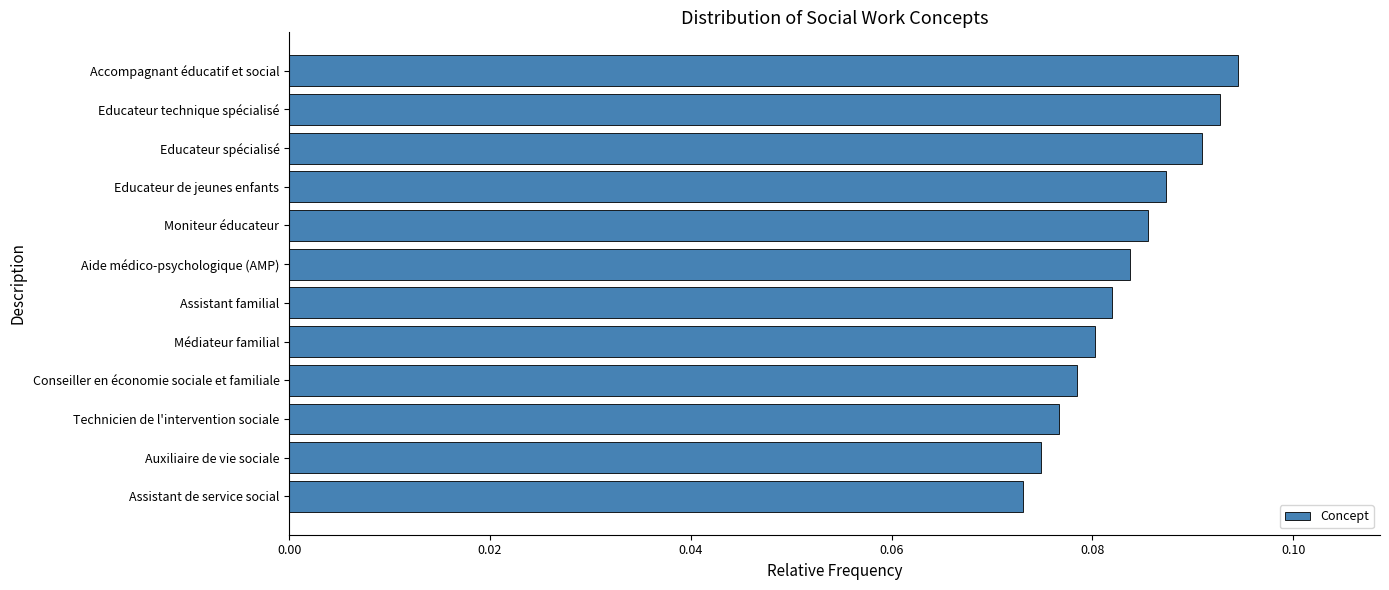

The value at Assistant familial is 0.0. True or false?

False